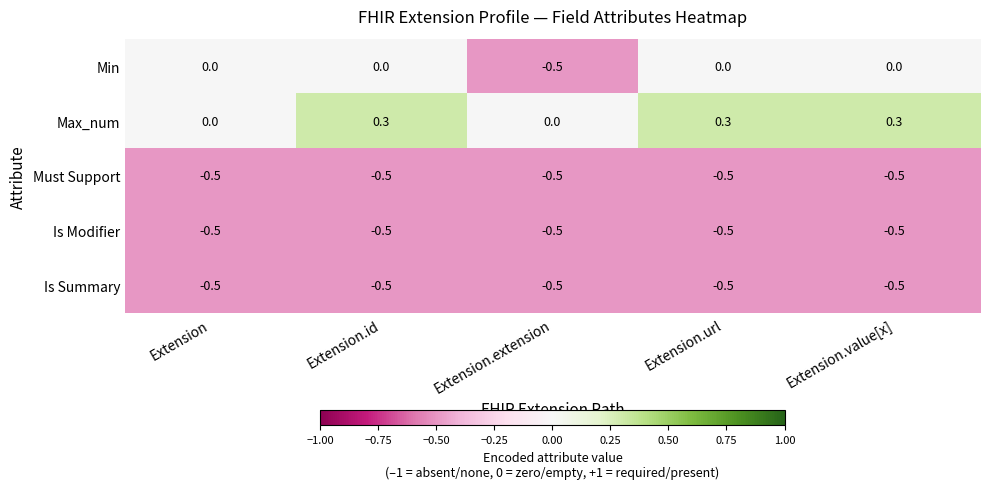

Which series has the largest total across all categories?

Max_num